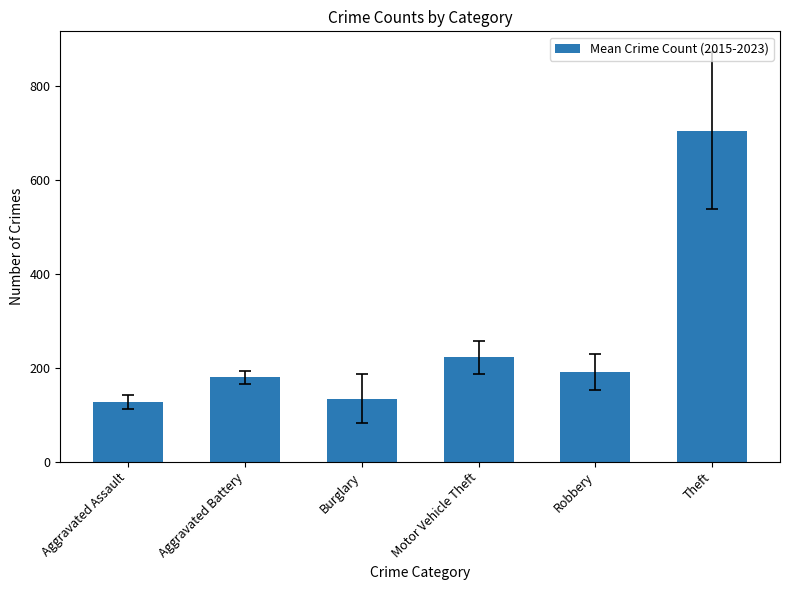

Is it true that the value at Theft is 1033.4?

False